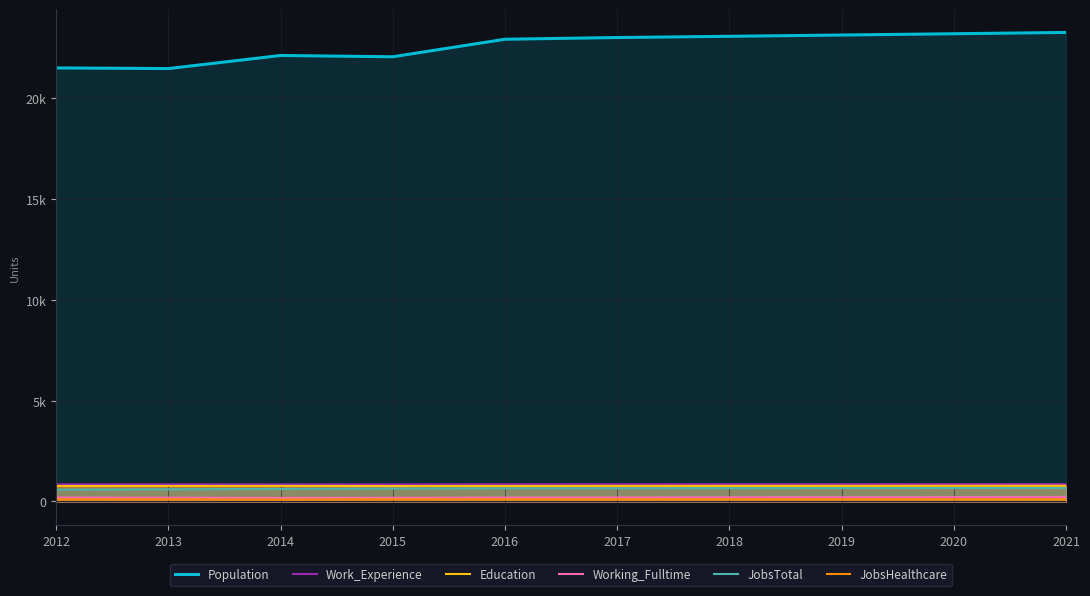

What is the minimum value for Education?

762